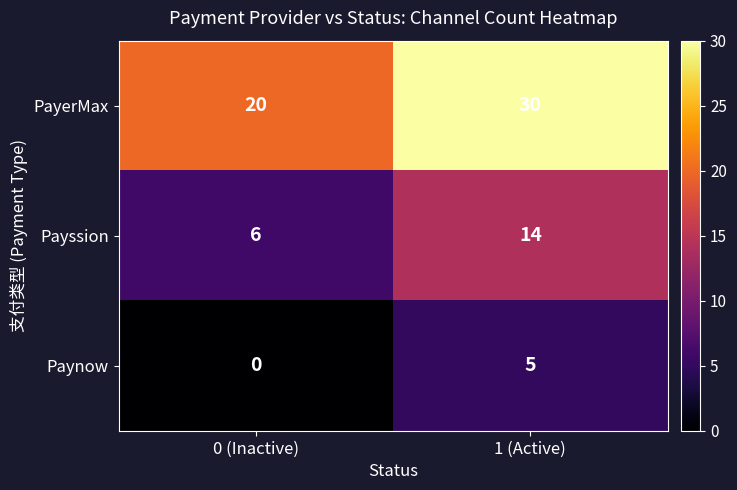

Where is Paynow nearest to the value 2?

0 (Inactive)